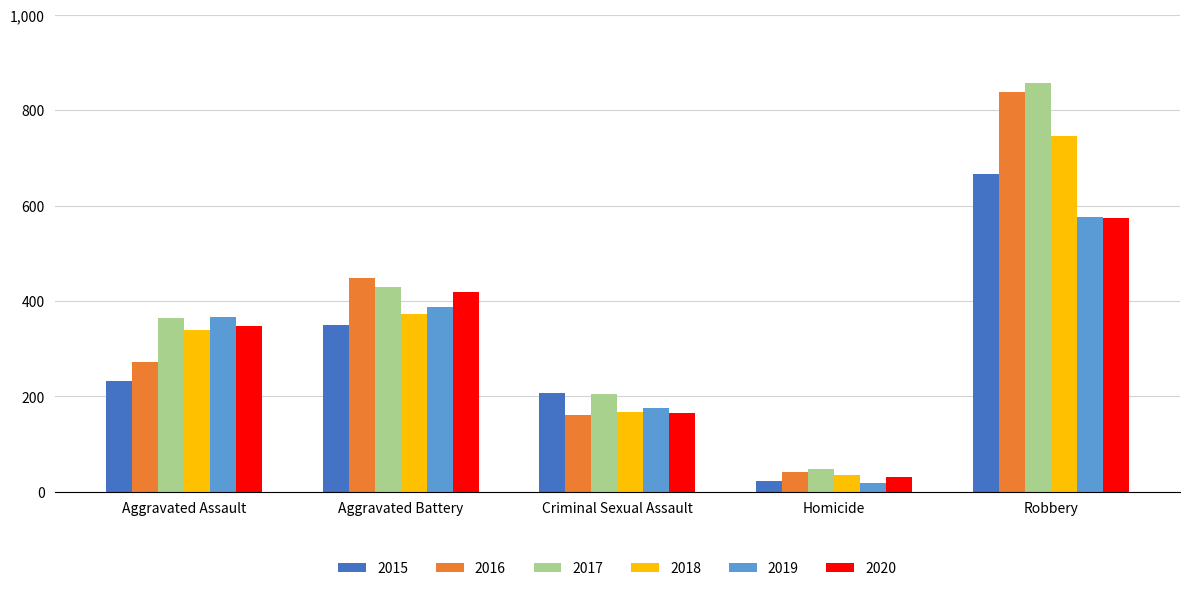

What is the minimum value for 2018?

34